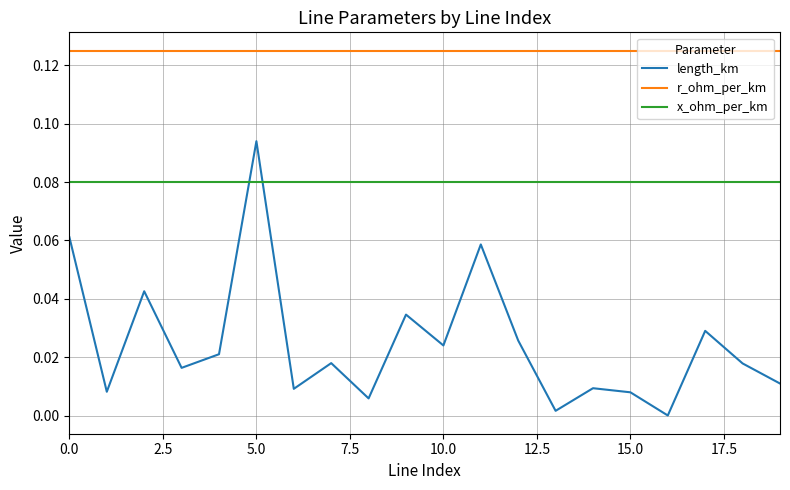

Which series has the widest spread of values?

length_km